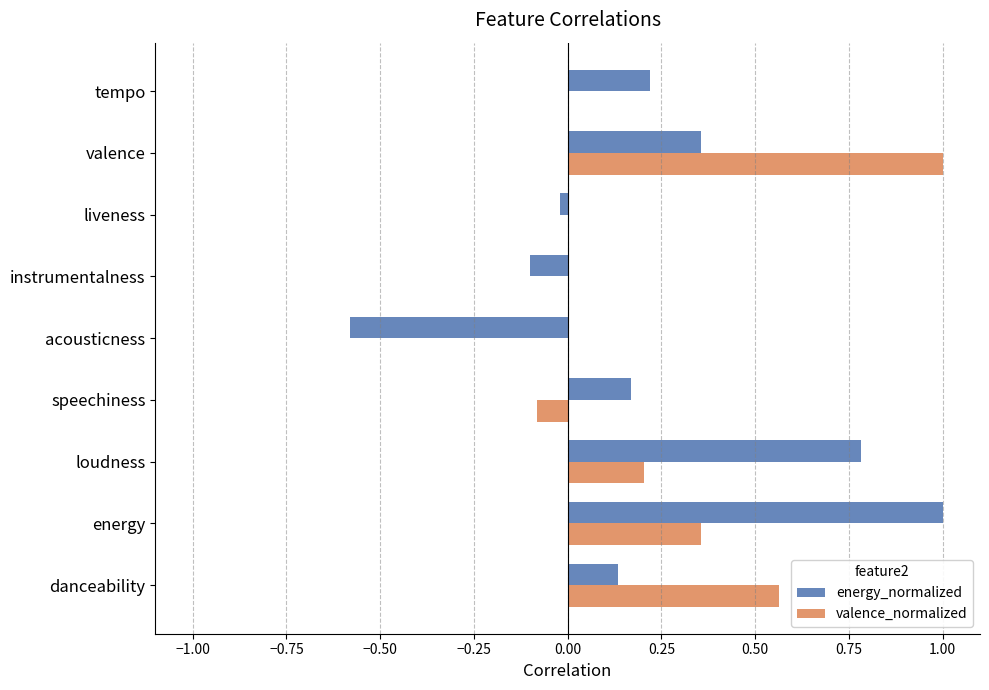

Is it true that energy_normalized equals -0.0 at liveness?

True